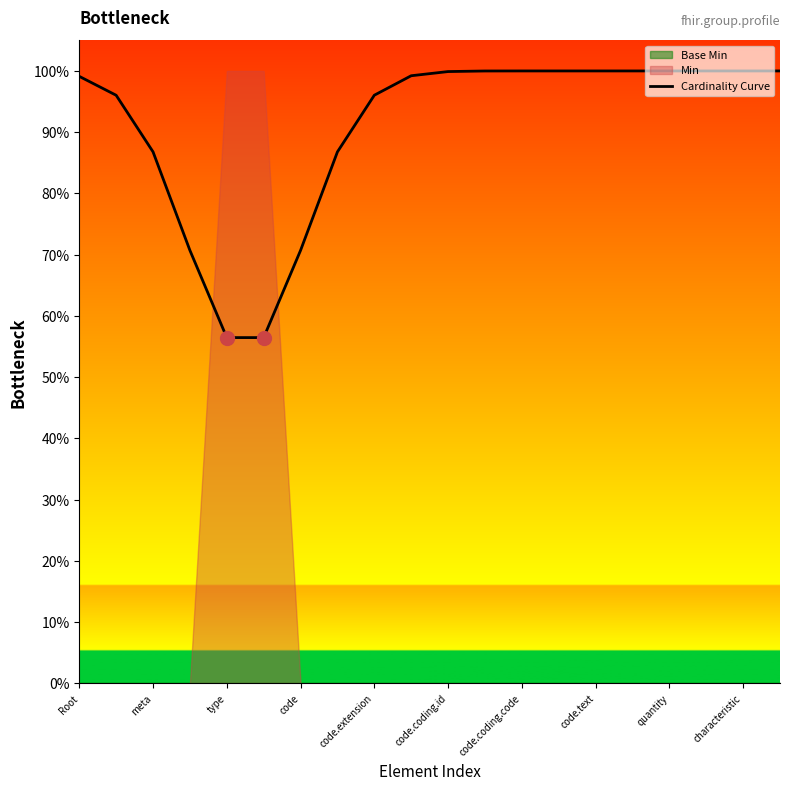

What is the value of the 13th point from the left?

1.0